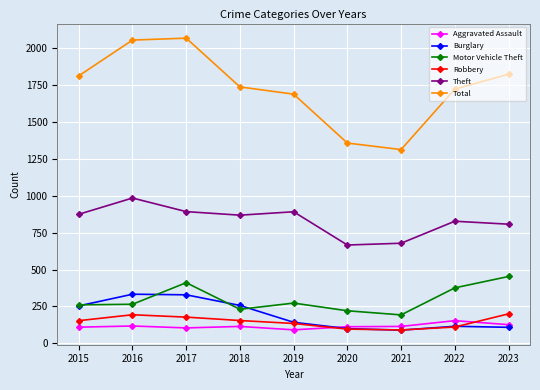

How many data points in Total are less than 1736?

4